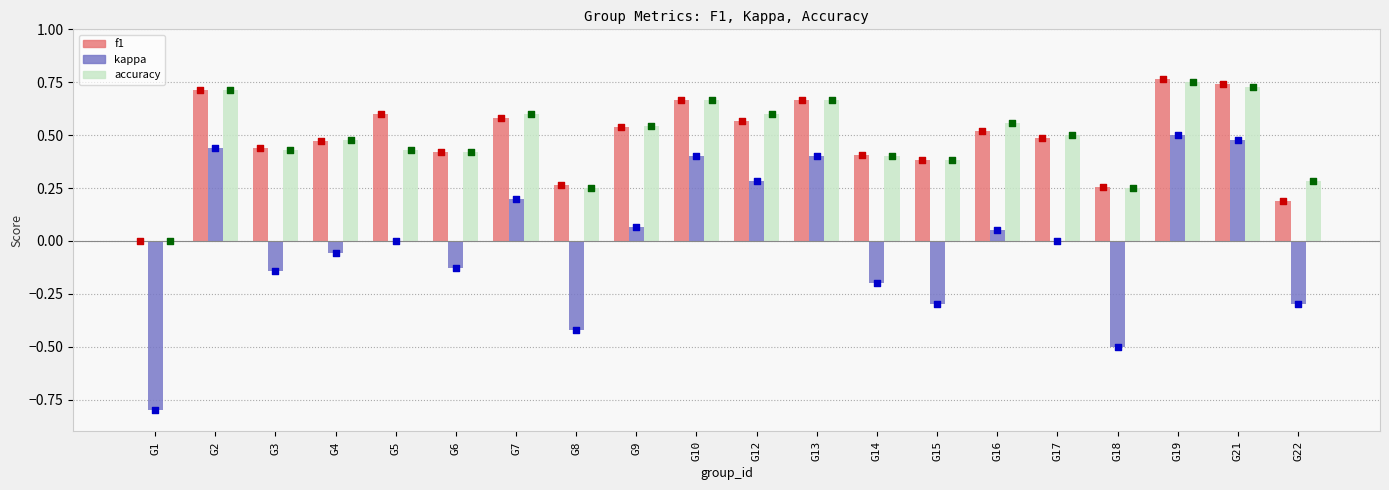

What are all the series names shown in the legend?

f1, kappa, accuracy